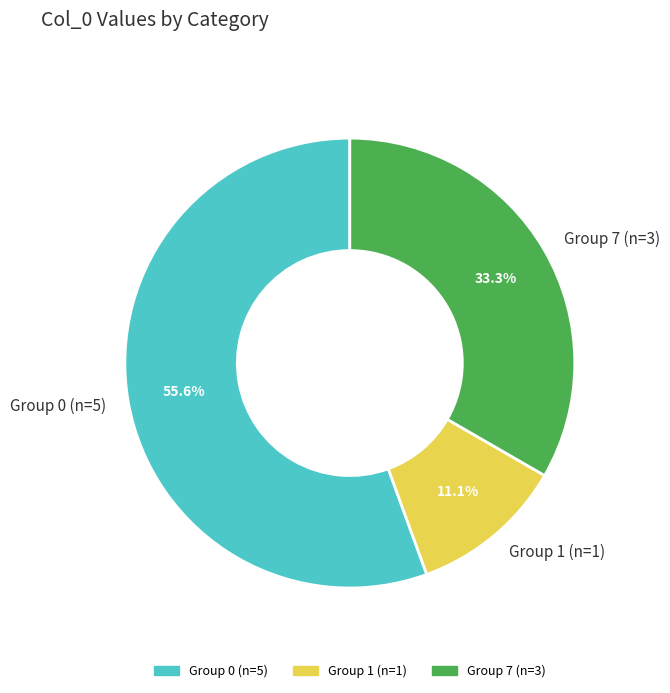

Approximately how many times larger is the value at Group 7 (n=3) compared to Group 0 (n=5)?

0.6